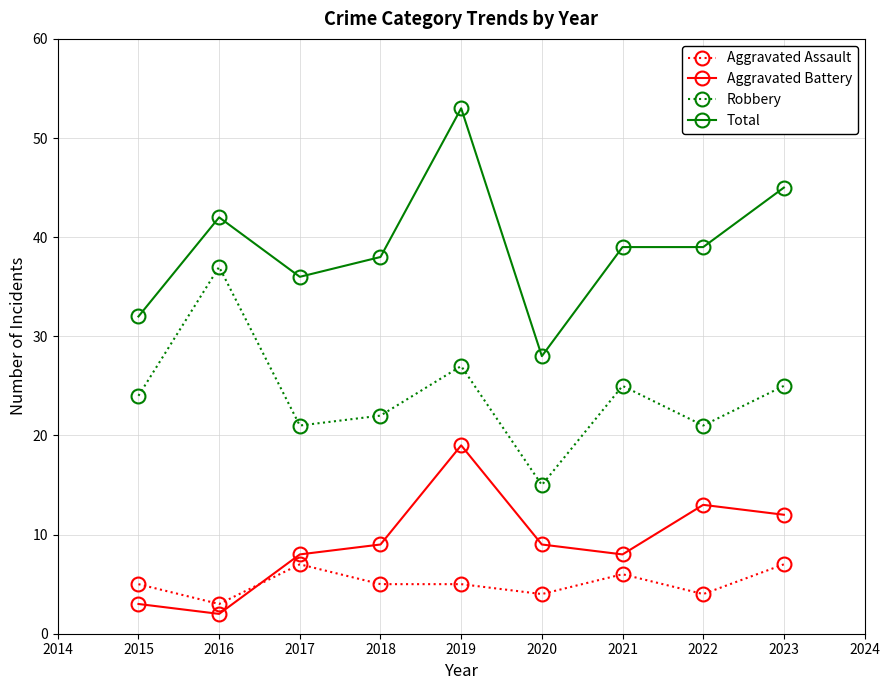

The Total series shows 28 at 2020. True or false?

True